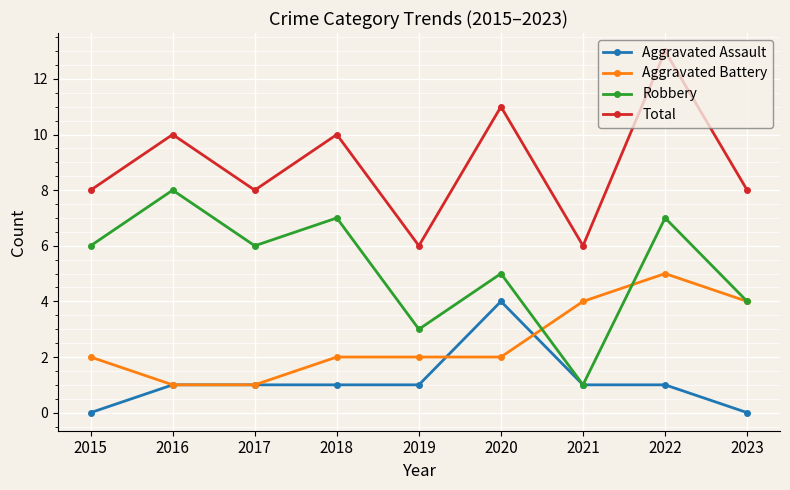

Between 2020 and 2023, which series saw the biggest shift?

Aggravated Assault